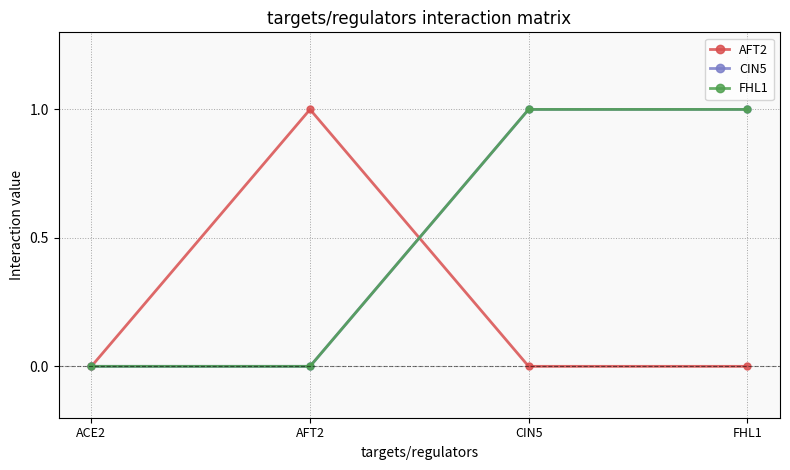

Is the value of CIN5 at ACE2 greater than the value of AFT2 at CIN5?

No